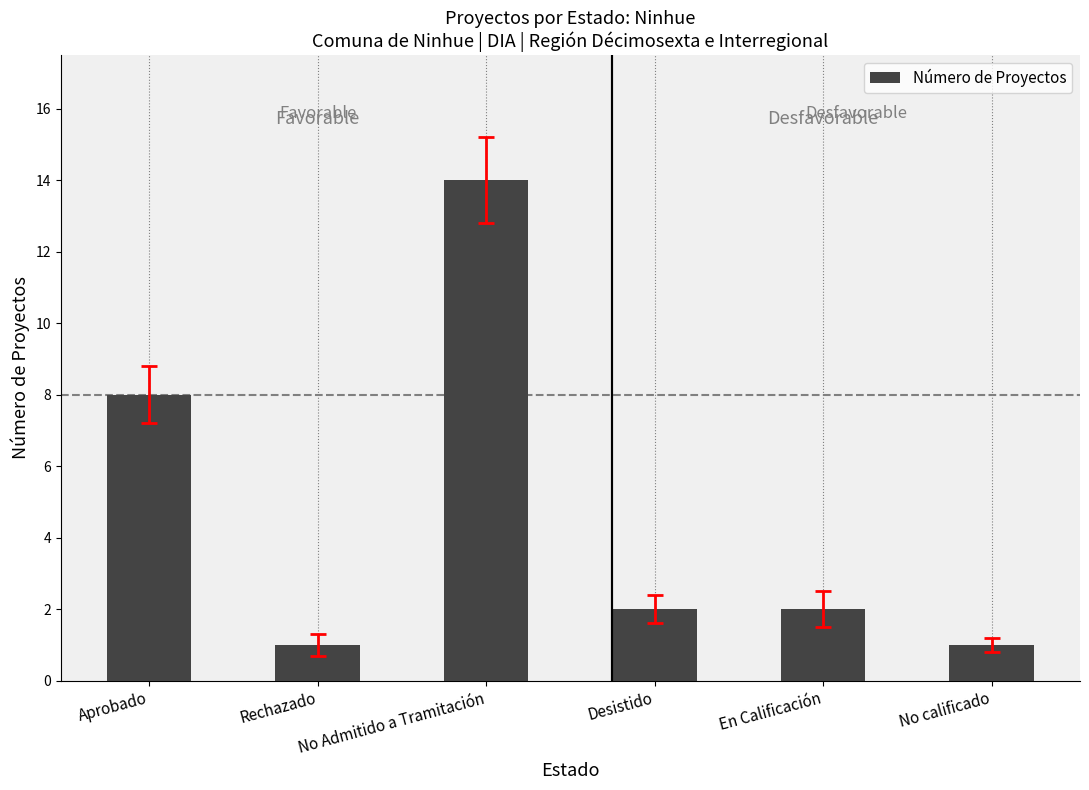

The value at No Admitido a Tramitación is 8. True or false?

False